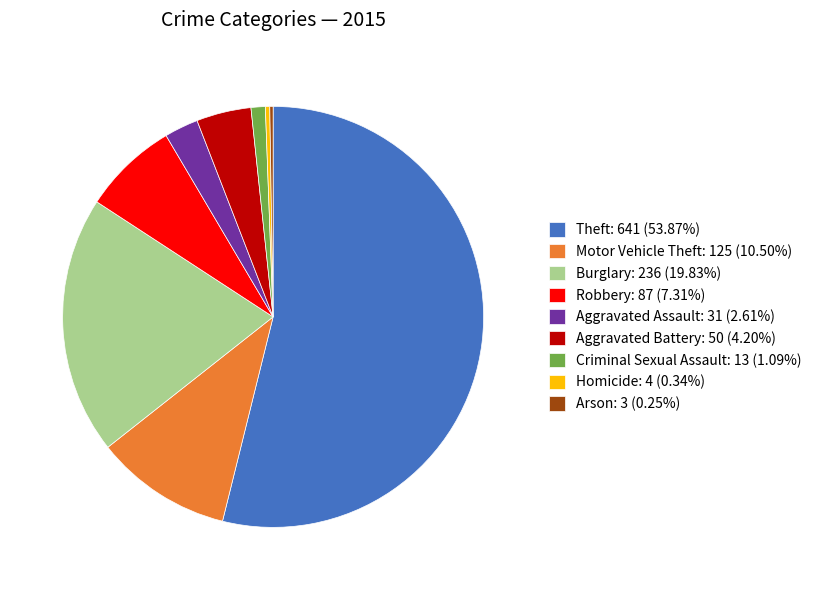

Is there a majority slice in this chart?

Yes